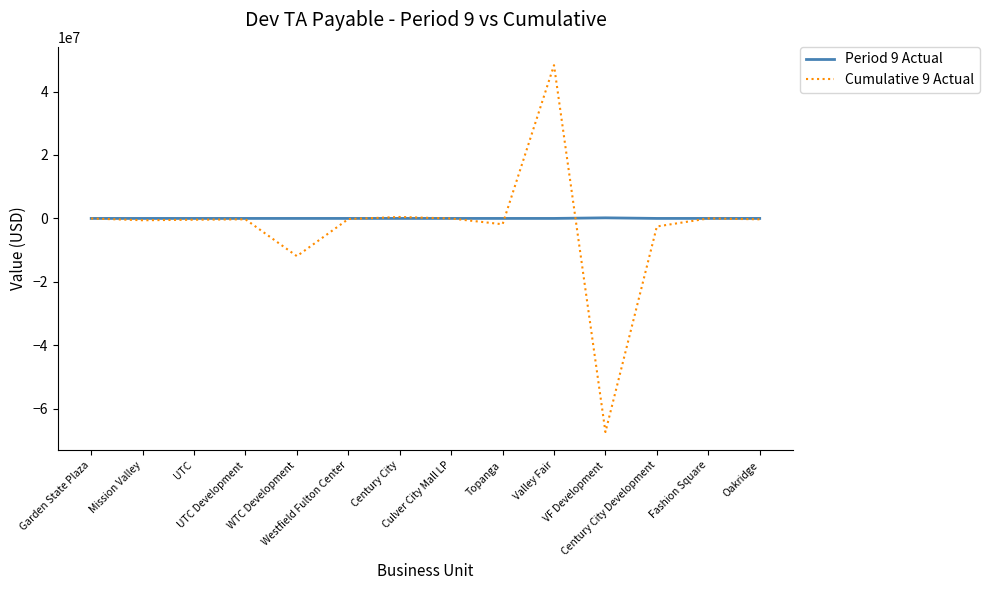

What position from the right is Culver City Mall LP?

7